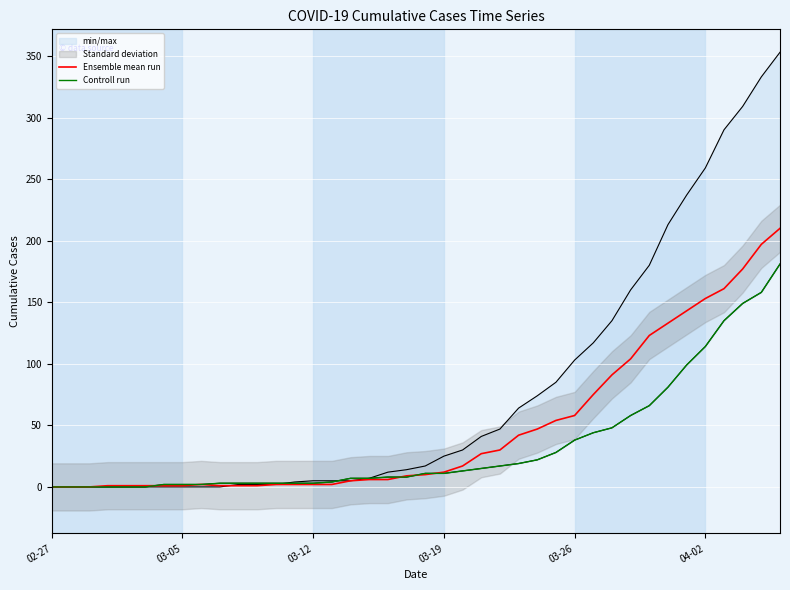

True or false: Ensemble mean run has more than 1 interior local peaks.

False